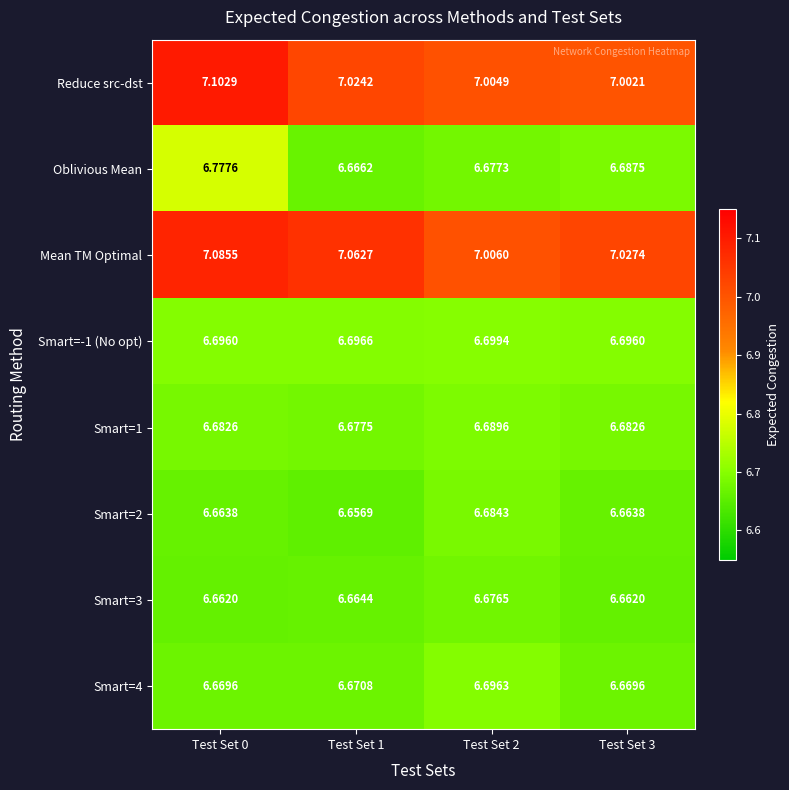

Which series has the largest range (max minus min)?

Oblivious Mean